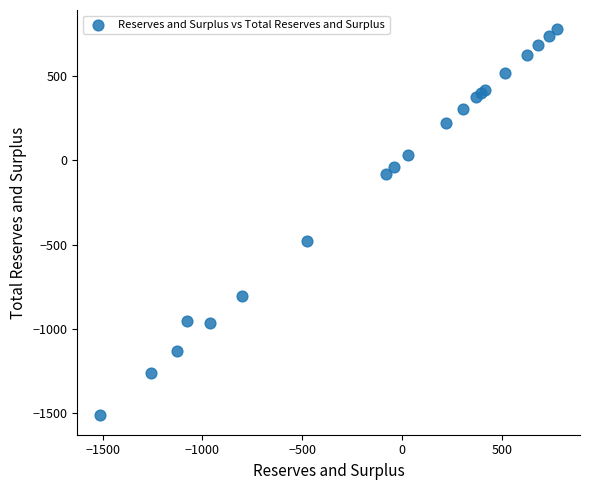

What Y value in the scatter plot is closest to -368?

-477.4